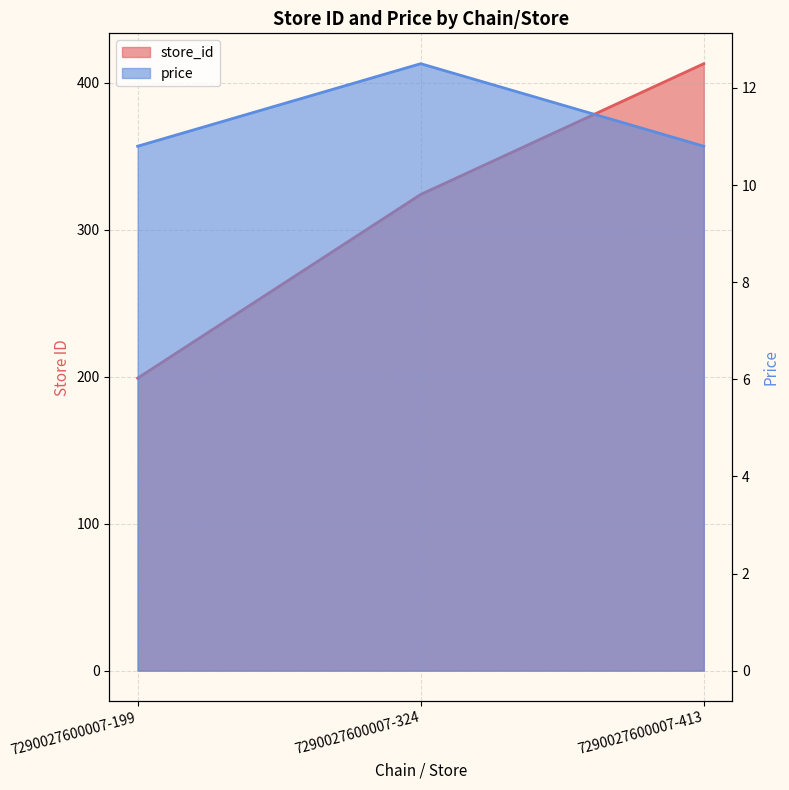

At how many categories does at least one series exceed 369?

1